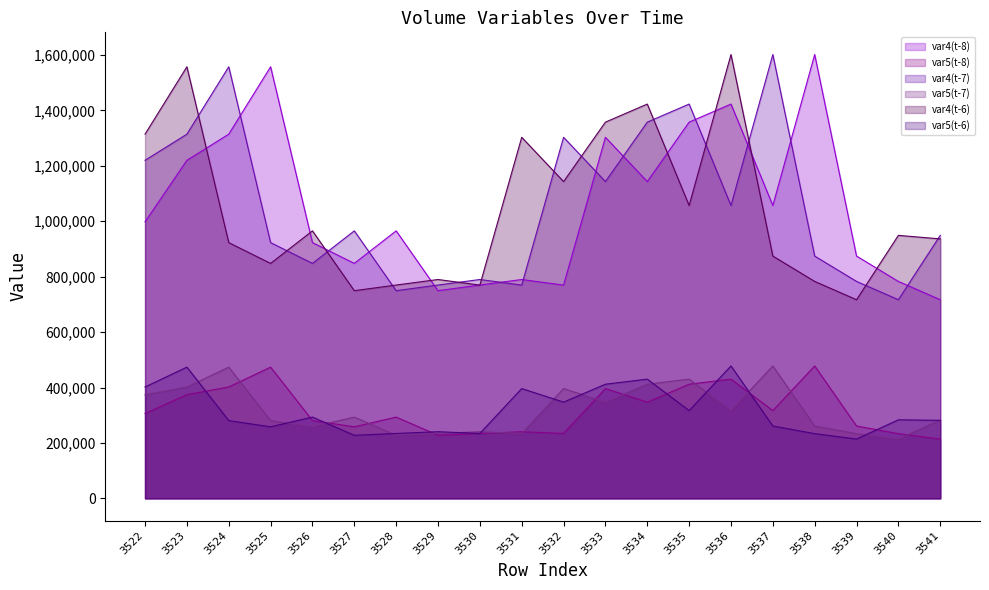

At which label is var4(t-6) closest to 1159045?

3532